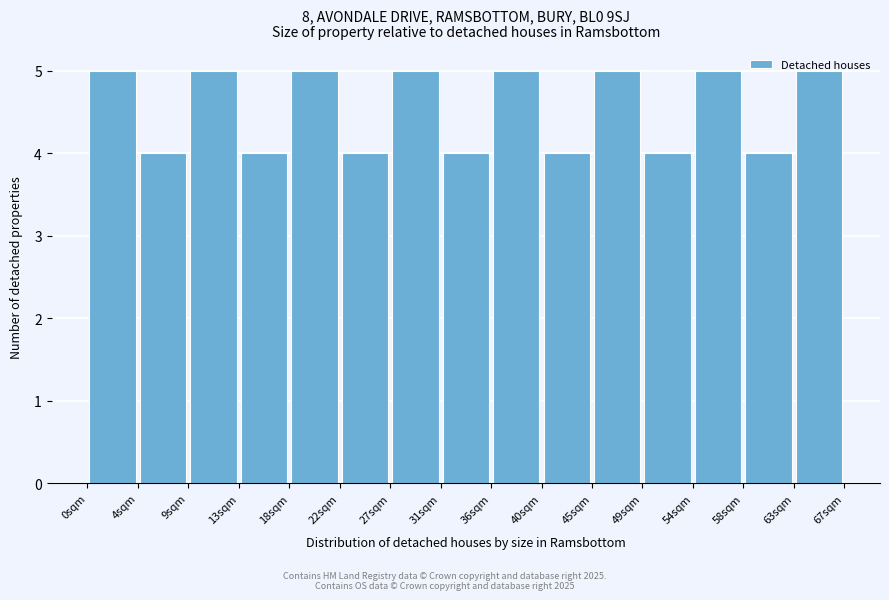

Reading left to right, list every bar in this chart as the range it spans on the x-axis followed by its height. Neither the bar edges nor the heights are printed on the chart, so give them approximately, as read against the axes.

0.0 to 4.5: 5
4.5 to 9.0: 4
9.0 to 13.5: 5
13.5 to 18.0: 4
18.0 to 22.5: 5
22.5 to 27.0: 4
27.0 to 31.5: 5
31.5 to 35.5: 4
35.5 to 40.0: 5
40.0 to 44.5: 4
44.5 to 49.0: 5
49.0 to 53.5: 4
53.5 to 58.0: 5
58.0 to 62.5: 4
62.5 to 67.0: 5